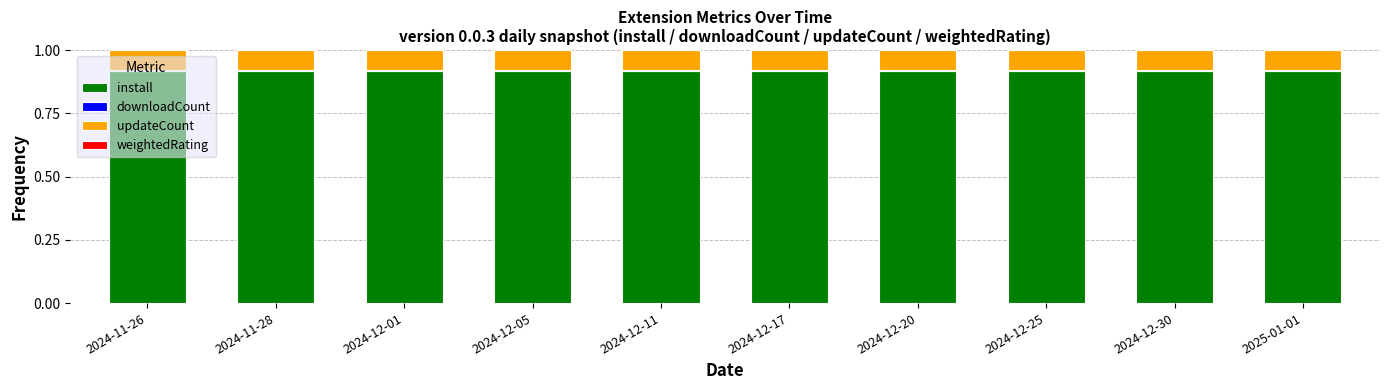

Count the number of data series in this chart.

4